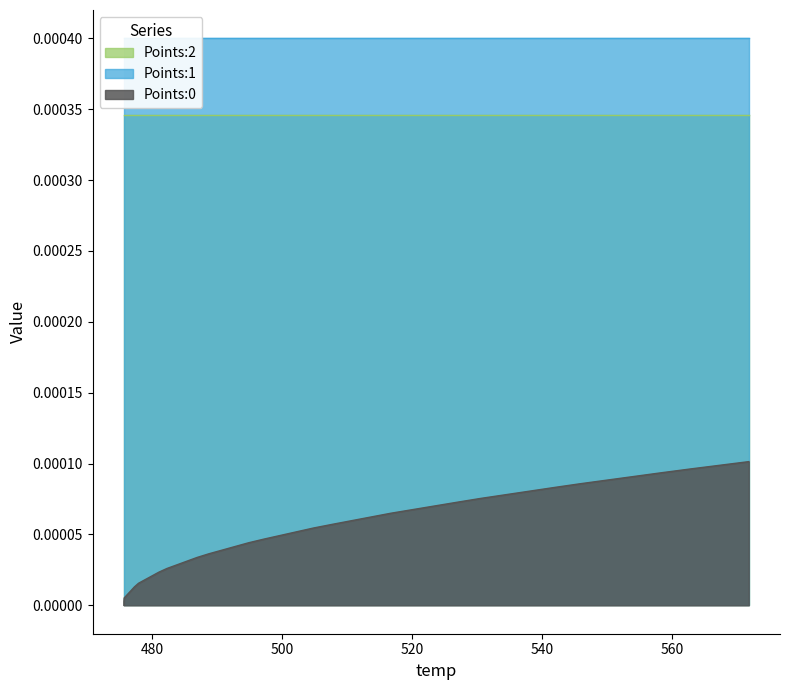

Which has a higher value, 27 or 2?

27